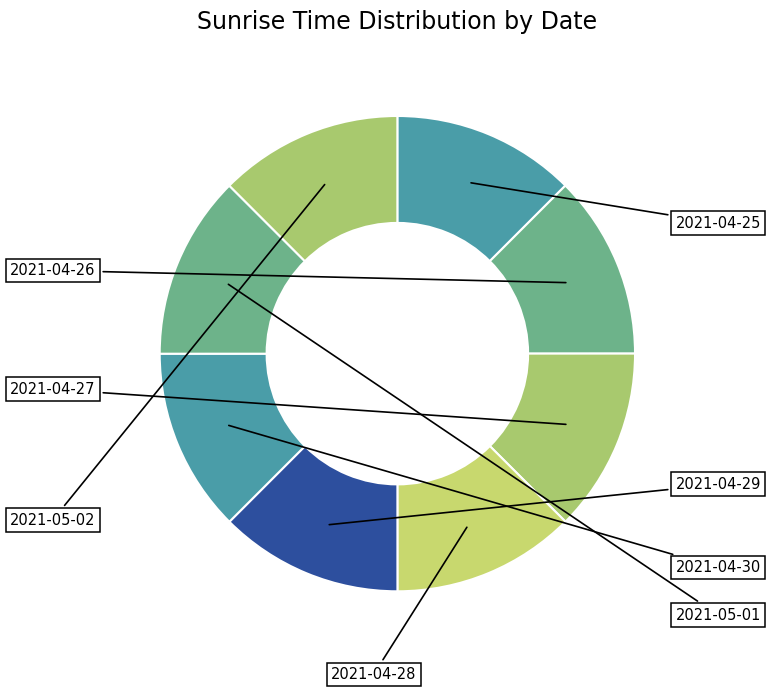

How many slices are in this pie chart?

8